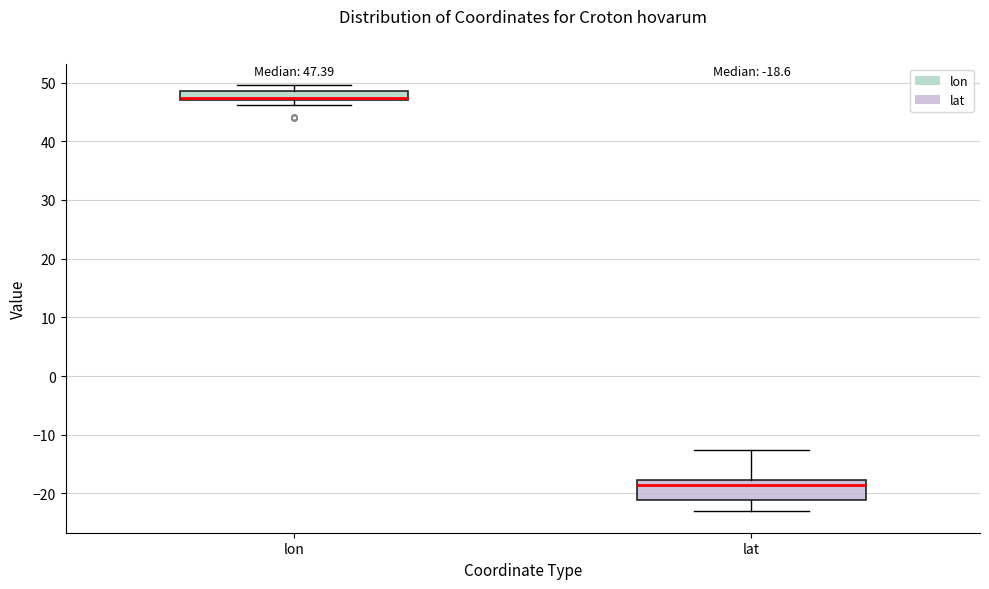

Comparing the boxes themselves (not the whiskers), which one is the tallest?

lat